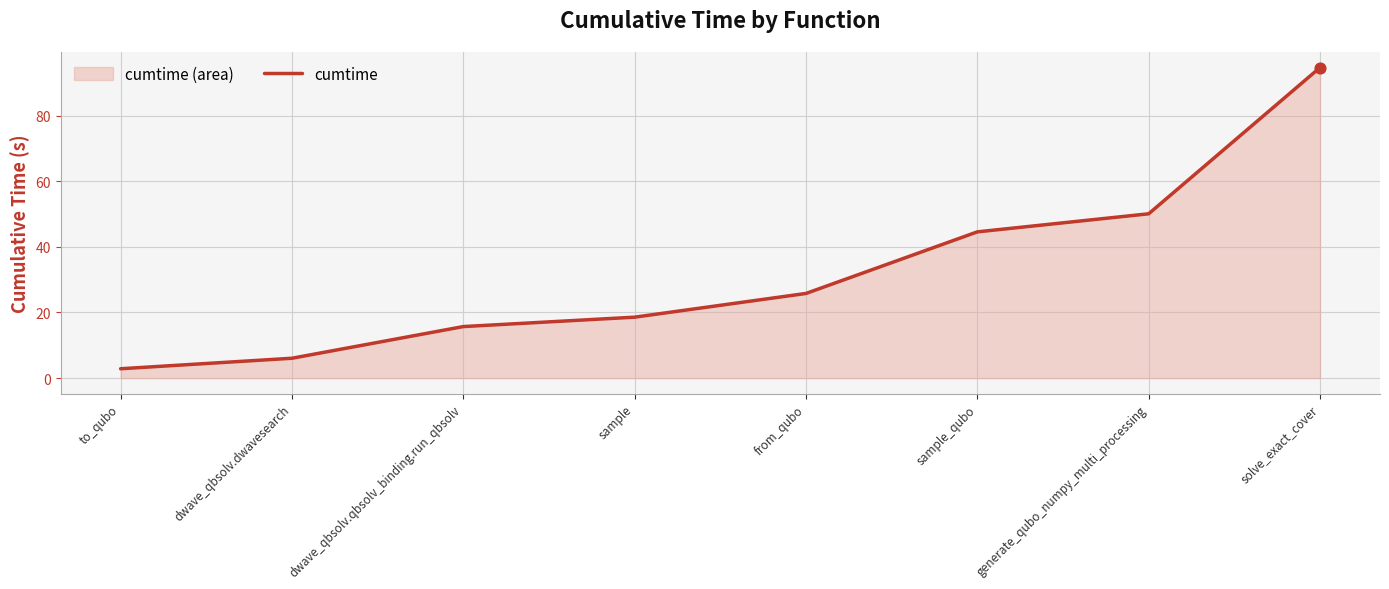

What is the ratio of the value at dwave_qbsolv.dwavesearch to the value at sample?

0.3